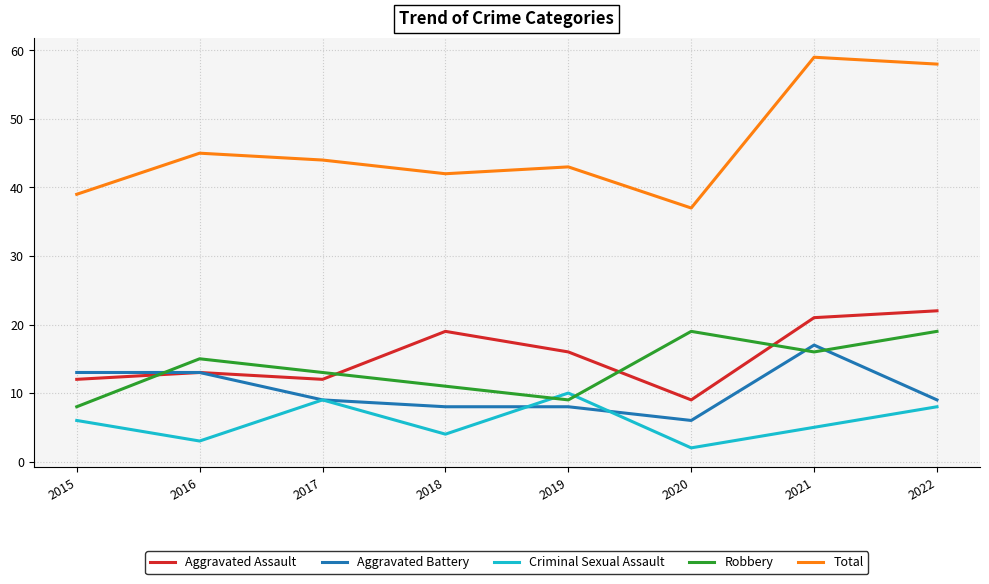

True or false: Aggravated Assault and Total cross at least once.

False